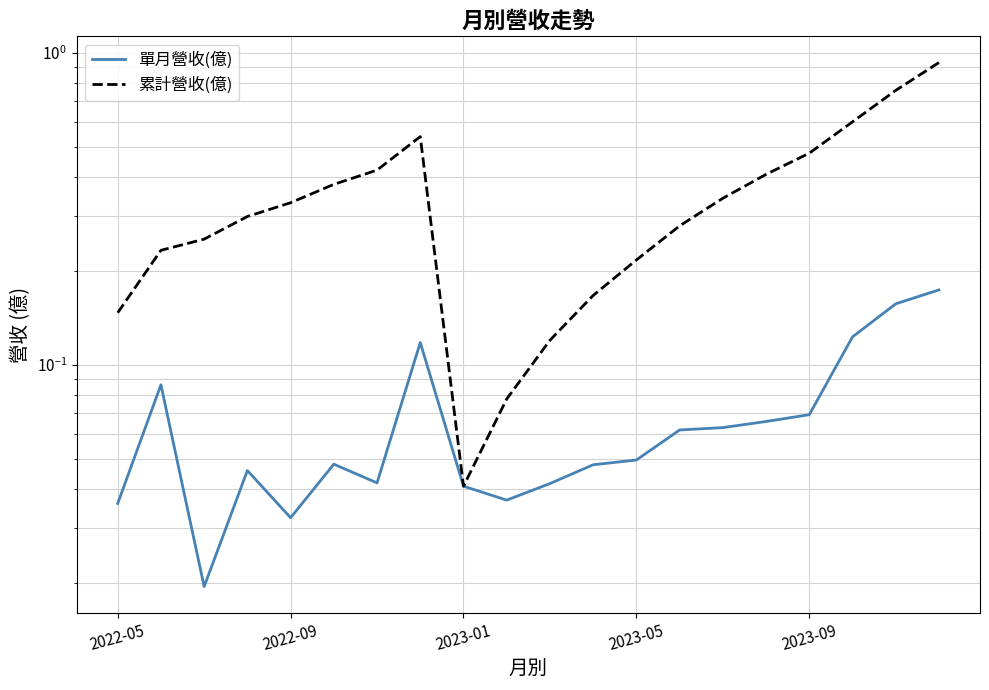

What is the average value of the 單月營收(億) series?

0.1